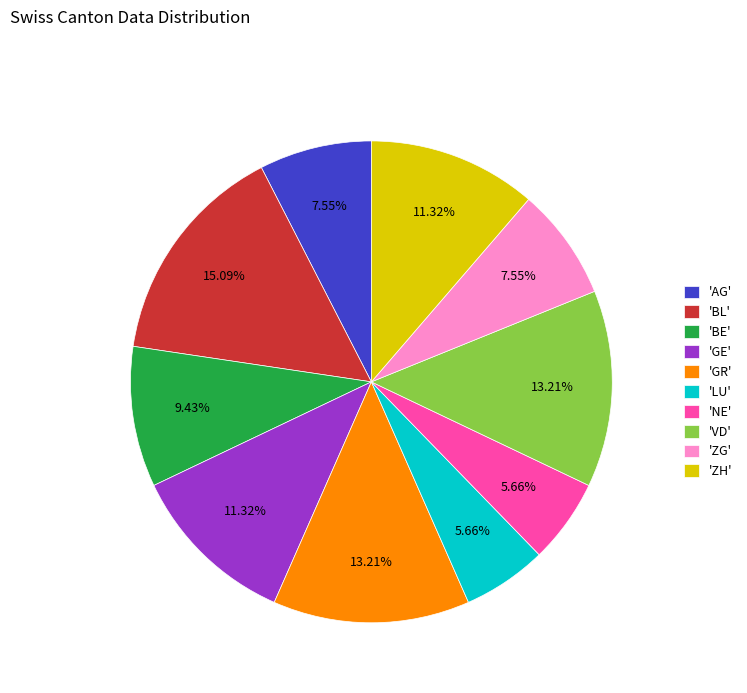

What is the ratio of the value at 'AG' to the value at 'NE'?

1.3